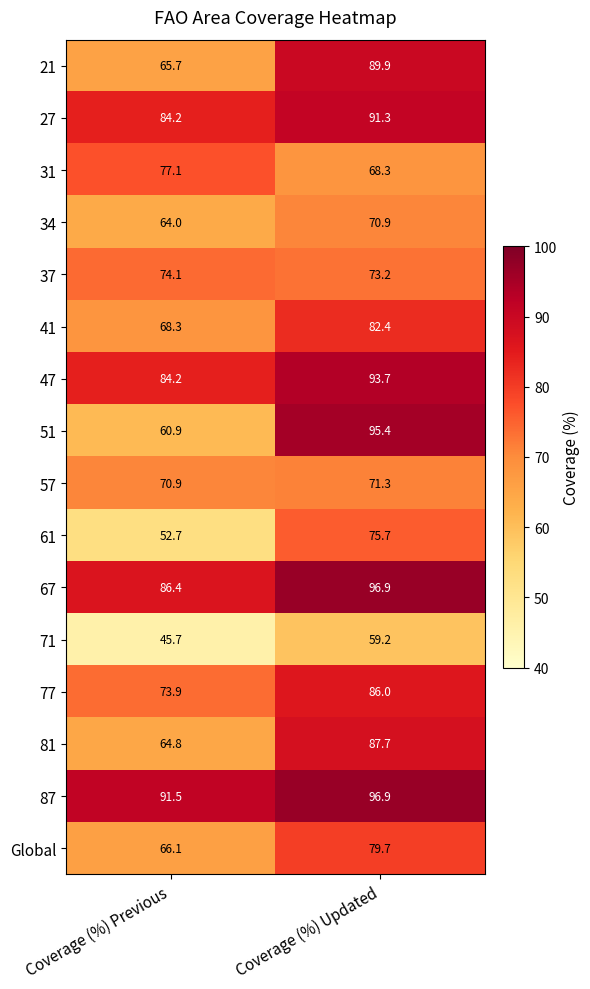

The value of 27 at Coverage (%) Previous is 84.2. True or false?

True